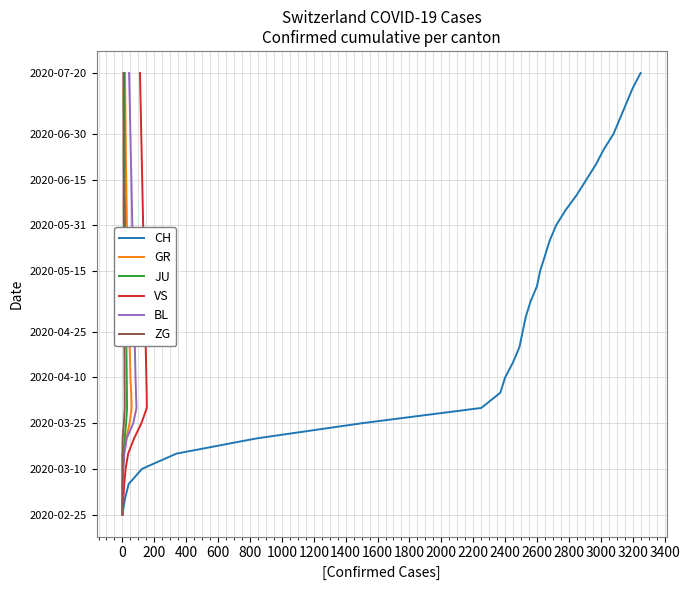

True or false: JU and GR cross at least once.

False